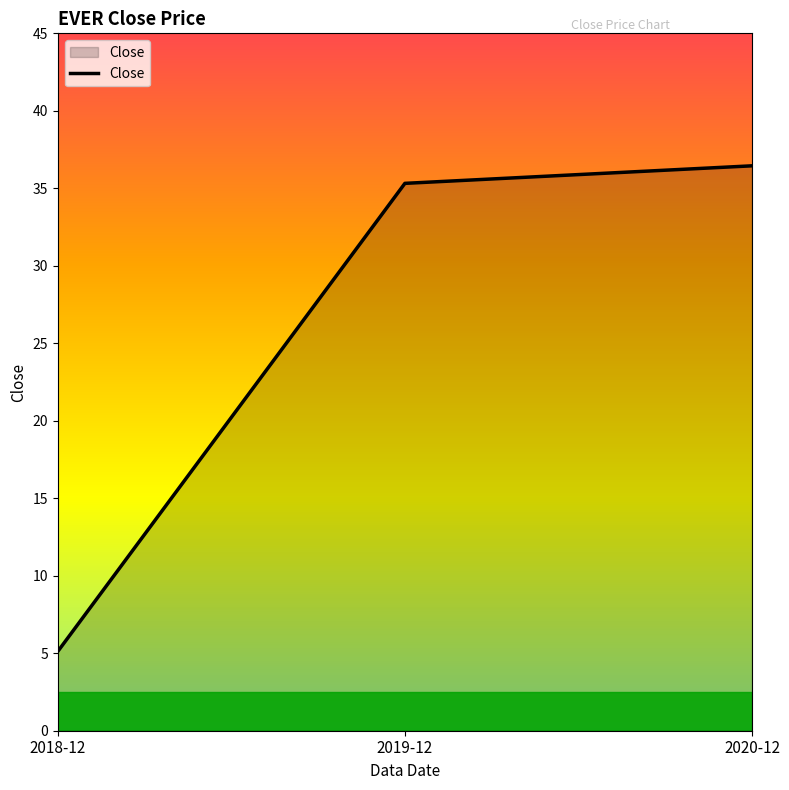

Reading right to left, list all the values displayed in this chart.

2020-12=36.5	2019-12=35.3	2018-12=5.1